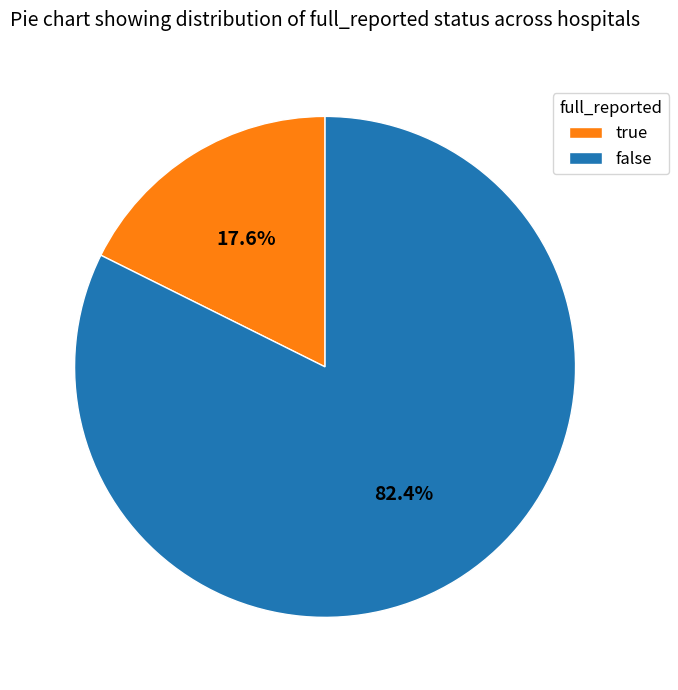

What is the smallest slice in the pie chart?

true